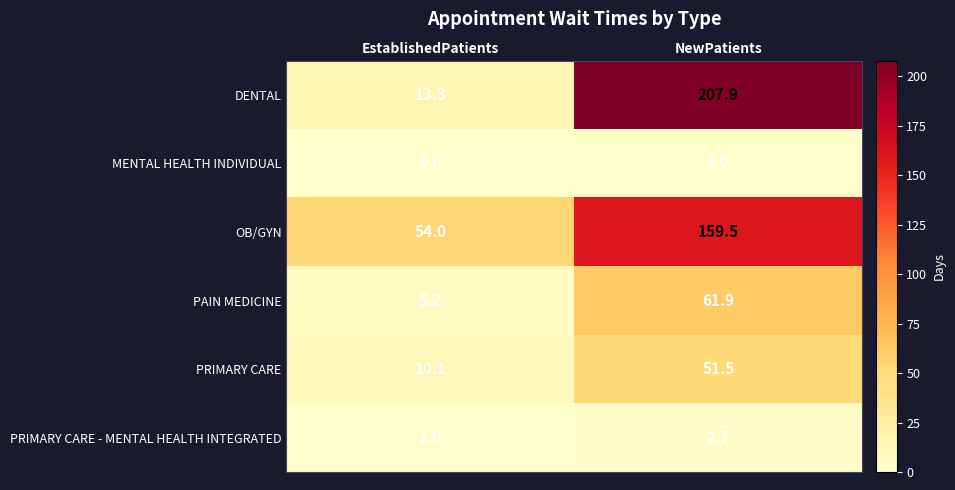

What is the sum of all OB/GYN values?

213.5